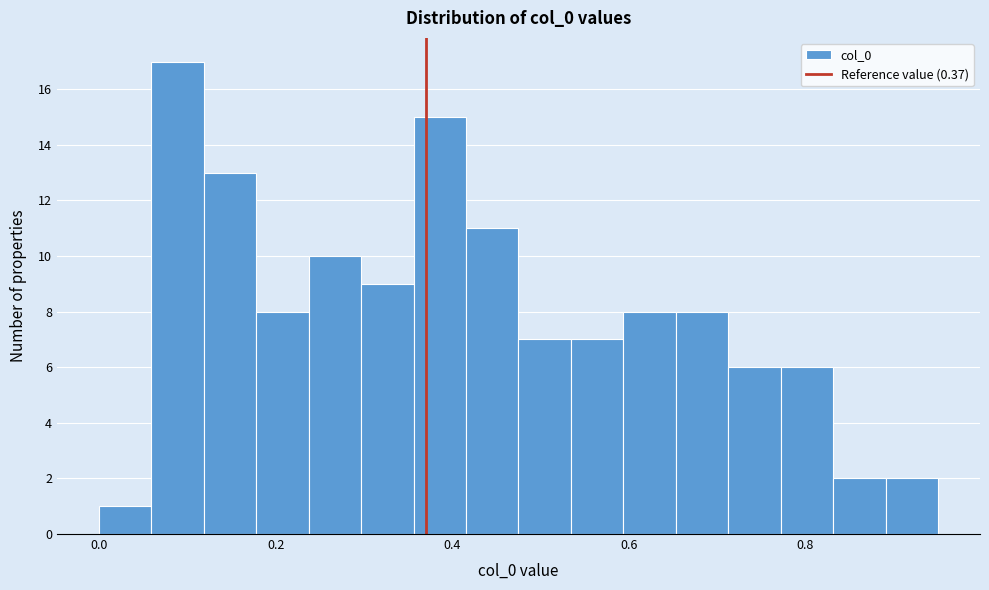

Around what value on the x-axis is the tallest bar? Give the approximate position of its centre, as read against the axis.

0.08